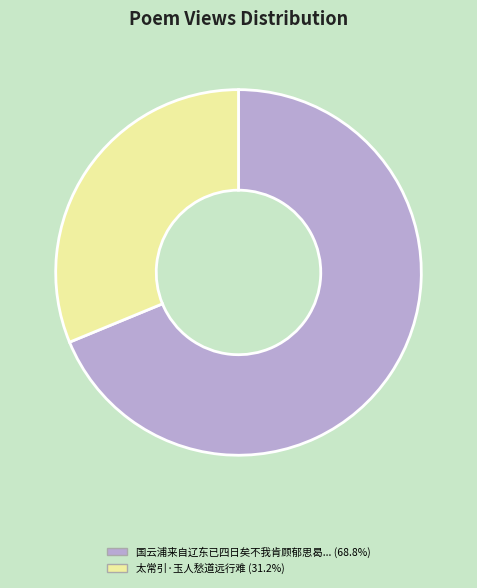

Combined, do 国云浦来自辽东已四日矣不我肯顾郁思曷... (68.8%) and 太常引·玉人愁道远行难 (31.2%) account for over 50%?

Yes